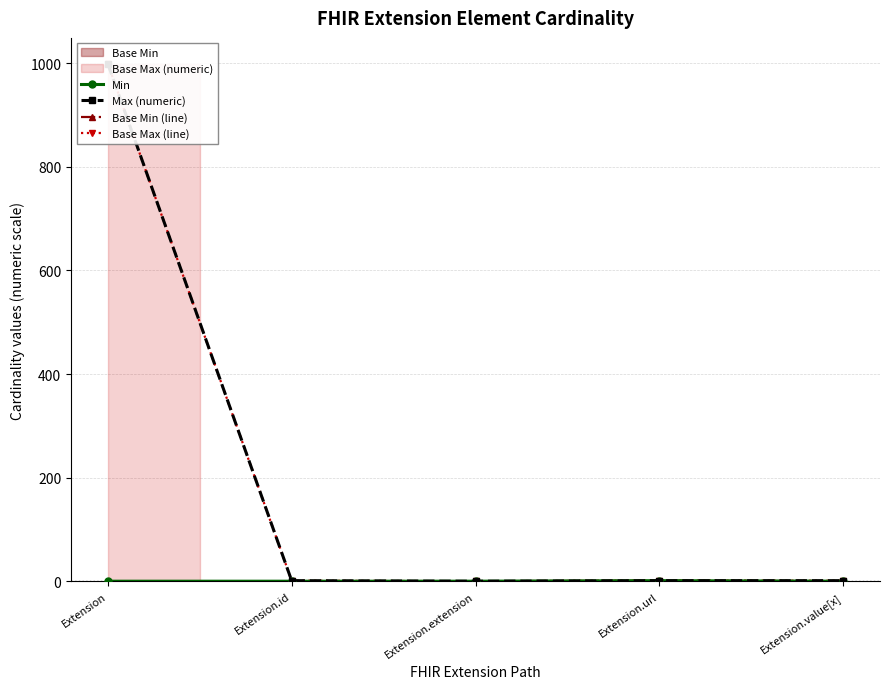

At how many categories does at least one series exceed 201?

1